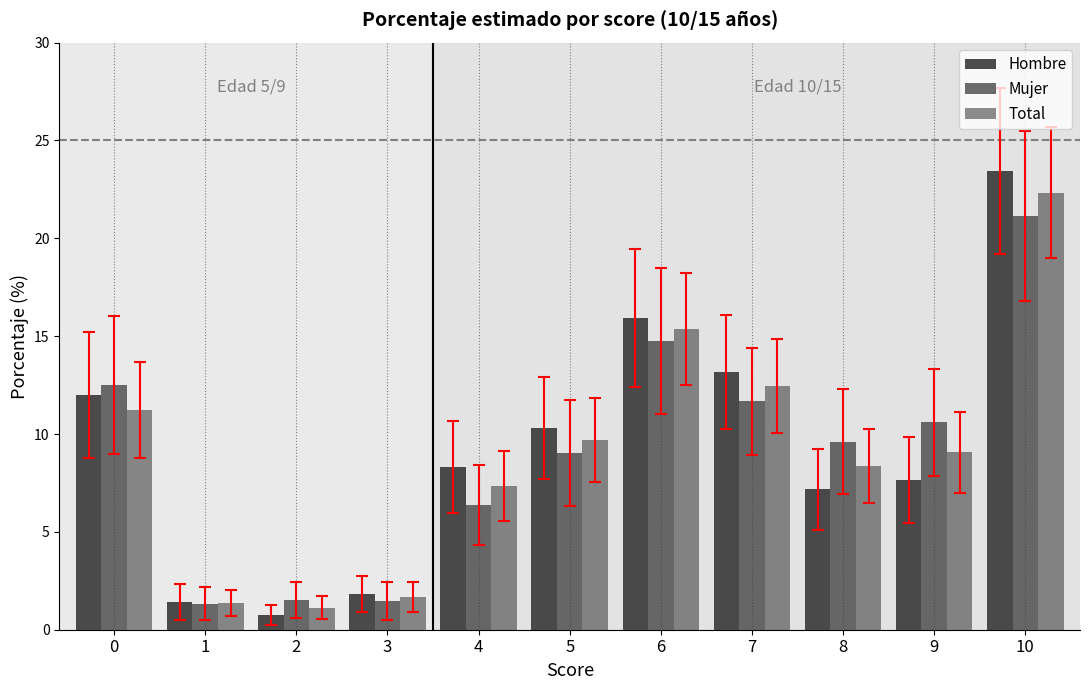

What is the total value across all series at 1?

4.1